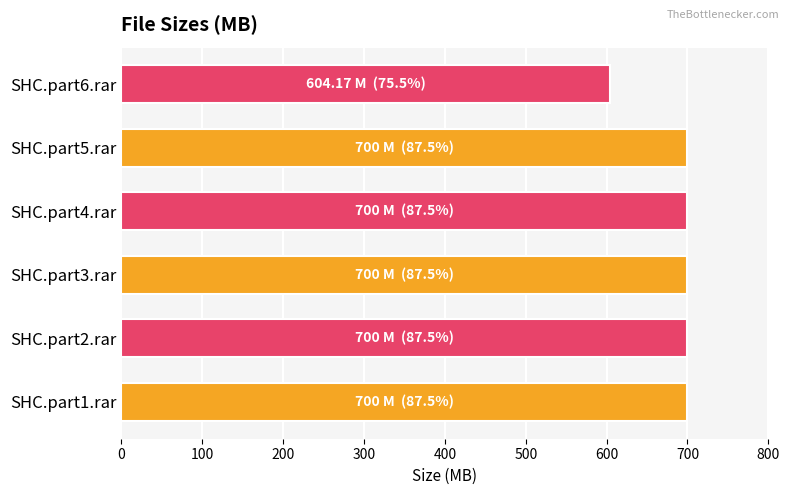

What is the ratio of the value at SHC.part1.rar to the value at SHC.part3.rar?

1.0